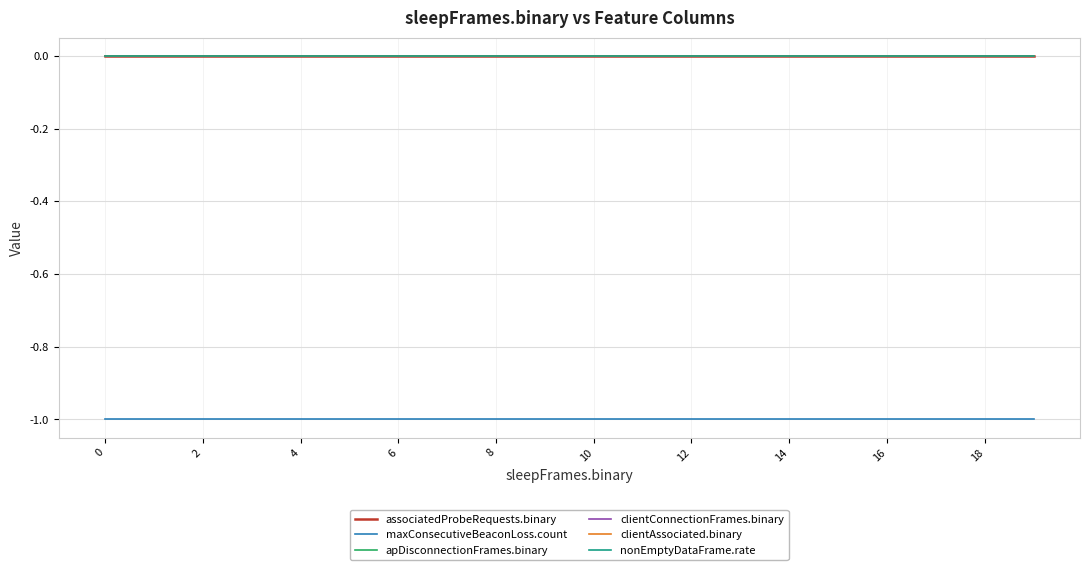

True or false: associatedProbeRequests.binary has more than 0 interior local peaks.

False